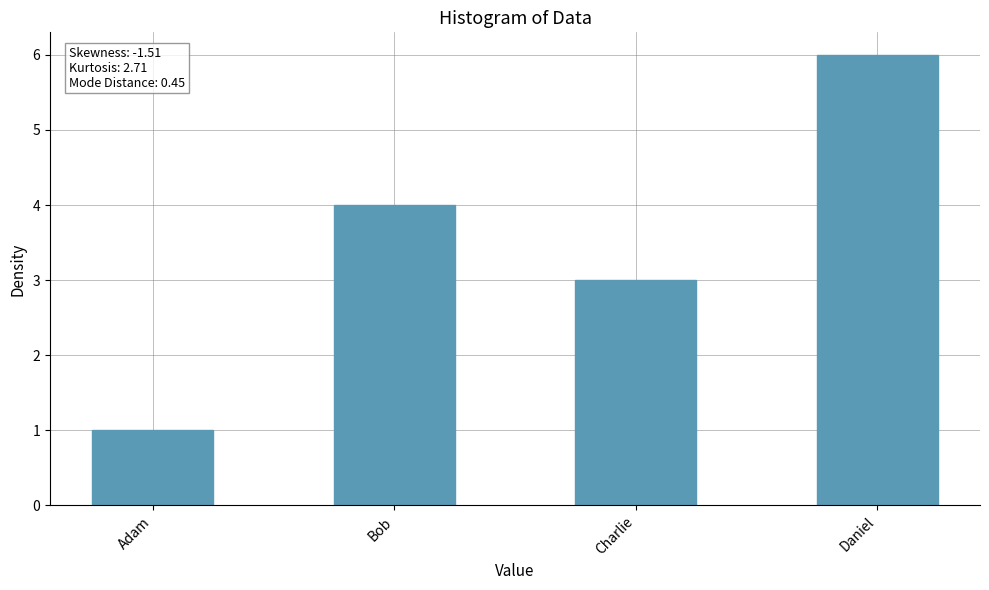

What is the value of the 3rd bar from the left?

3